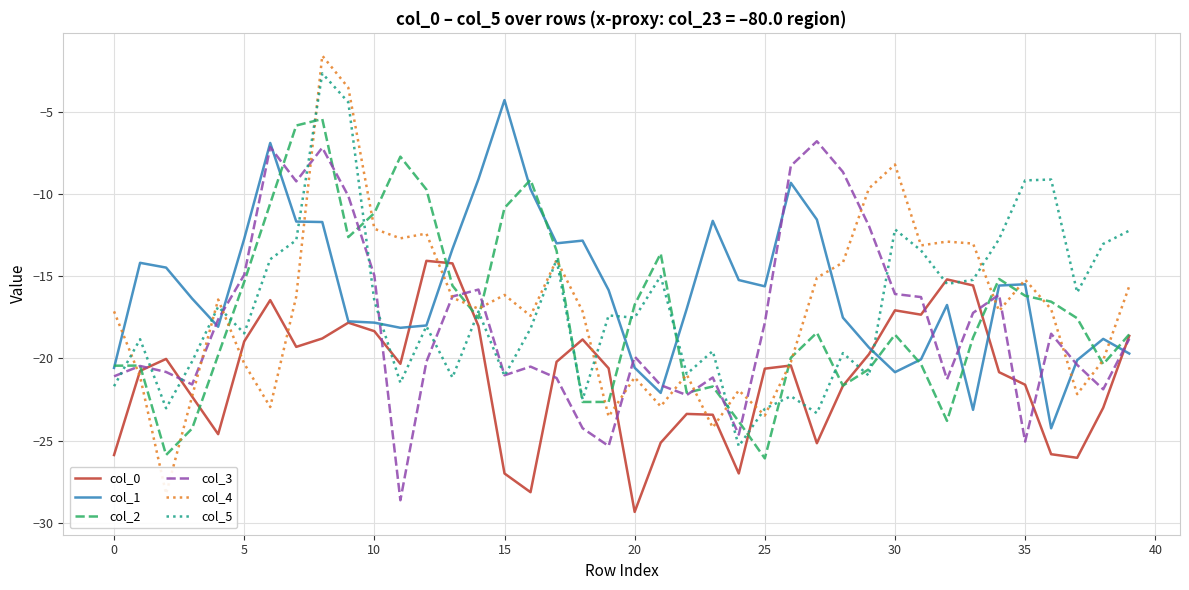

Between 23 and 37, which is larger?

23